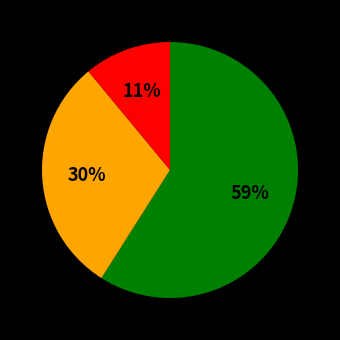

Is there any slice that represents more than half of the pie?

Yes